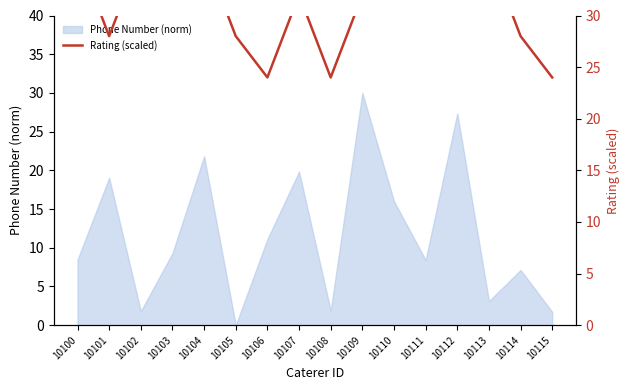

Where is Phone Number (norm) nearest to the value 15?

10110